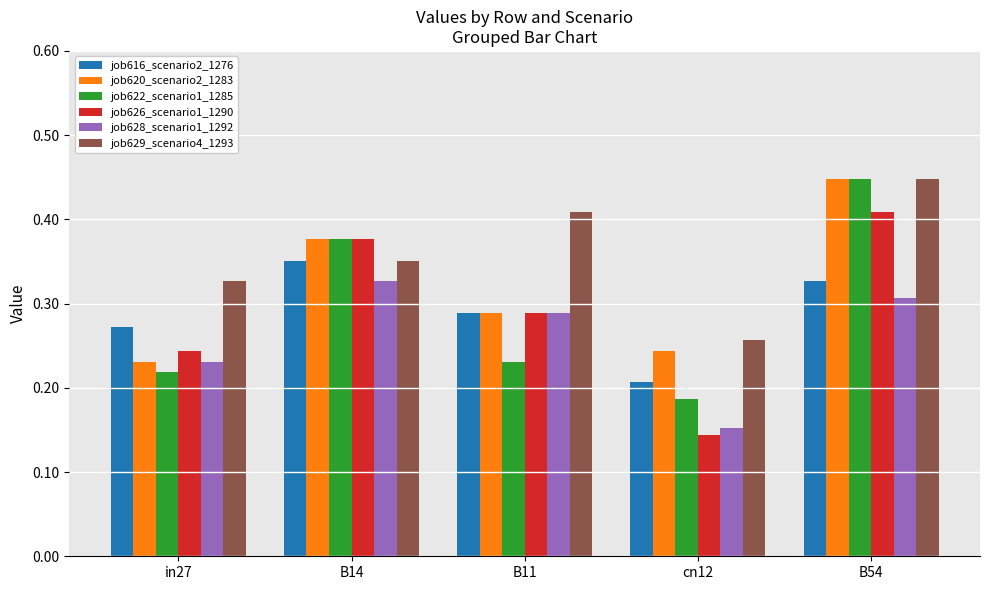

Count the job622_scenario1_1285 values in the range 0 to 1.

5